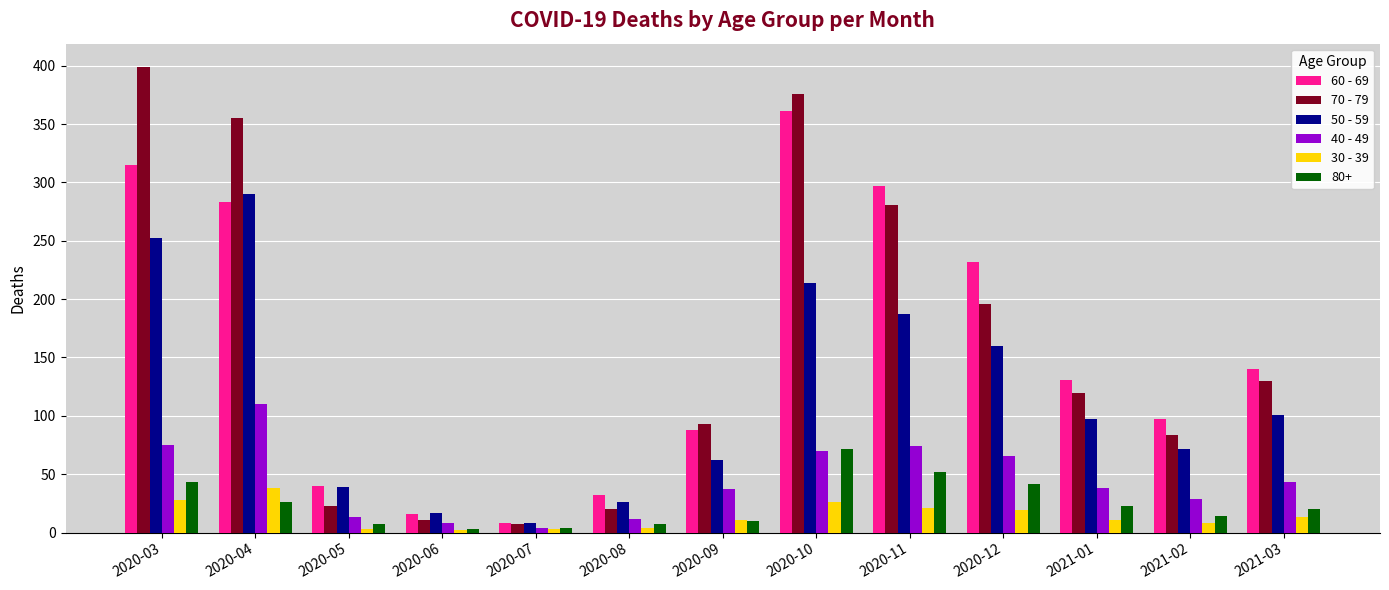

What is the approximate value of 70 - 79 at 2021-03?

130